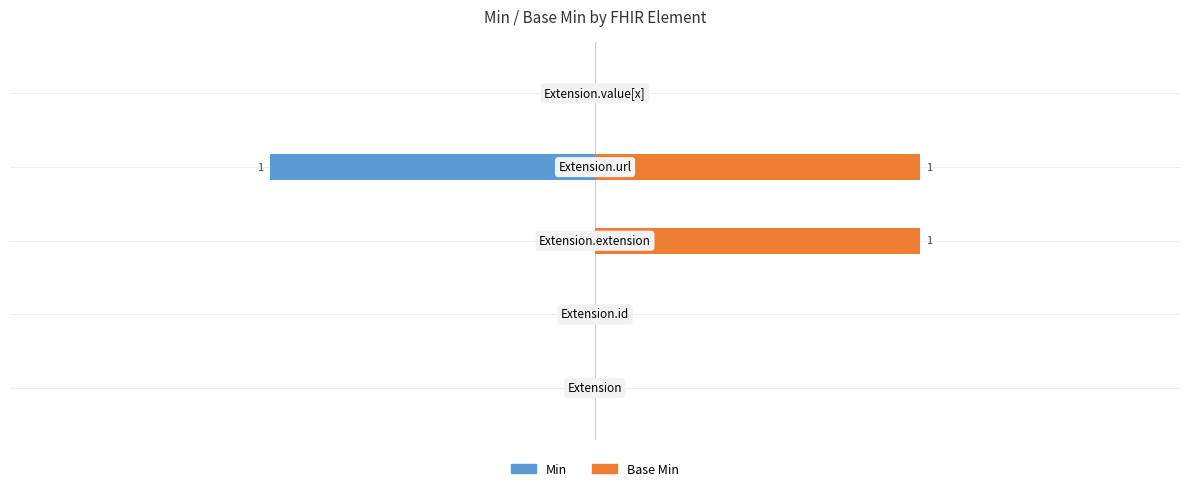

How many groups of bars are there?

5